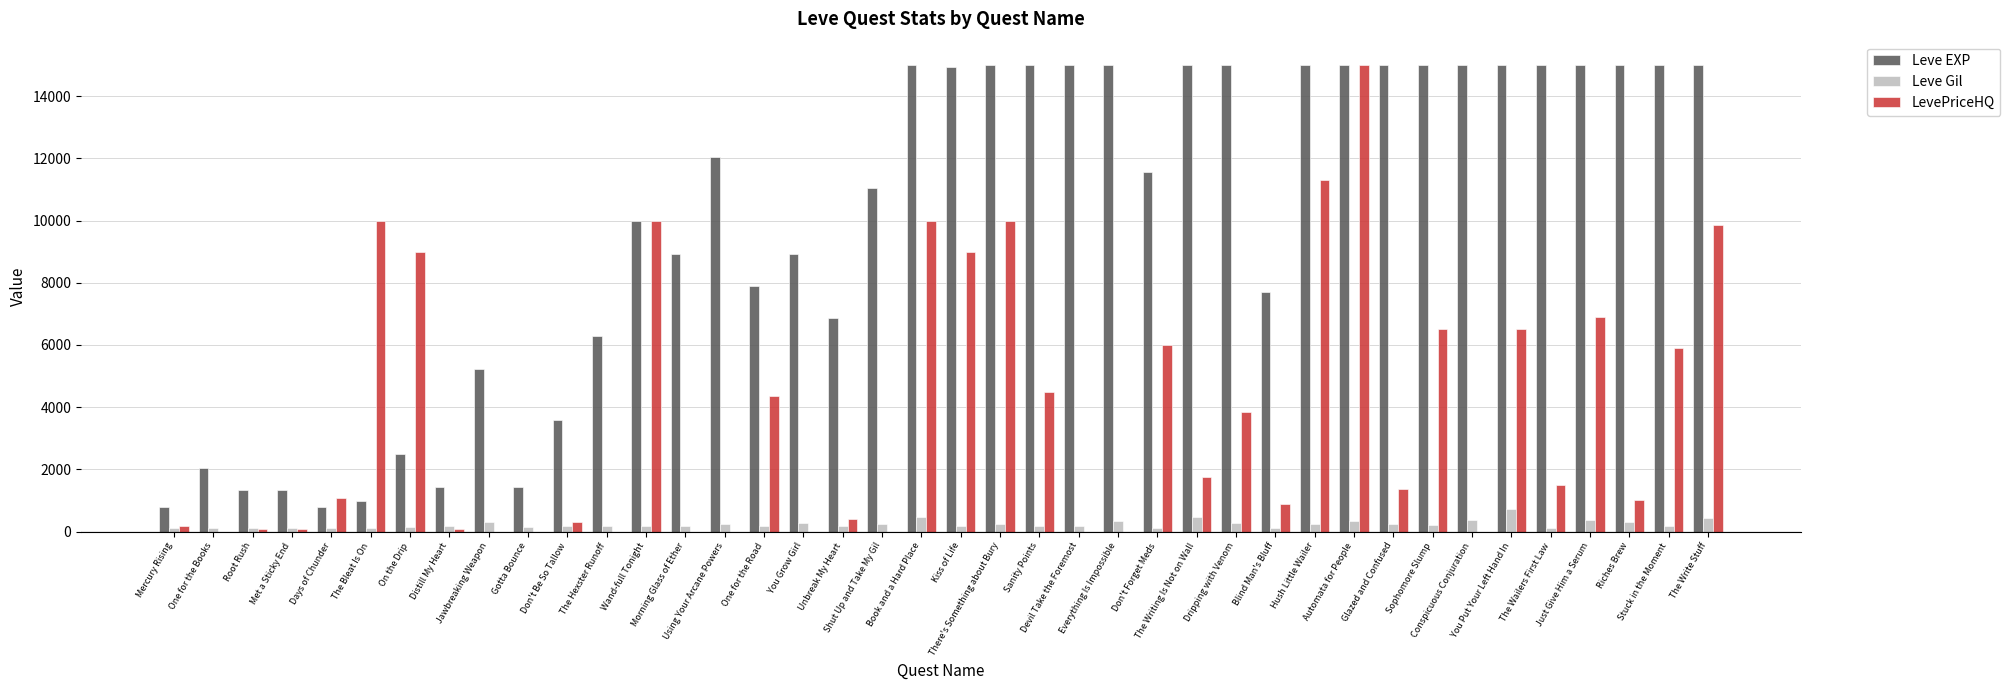

Which series has the largest total across all categories?

Leve EXP